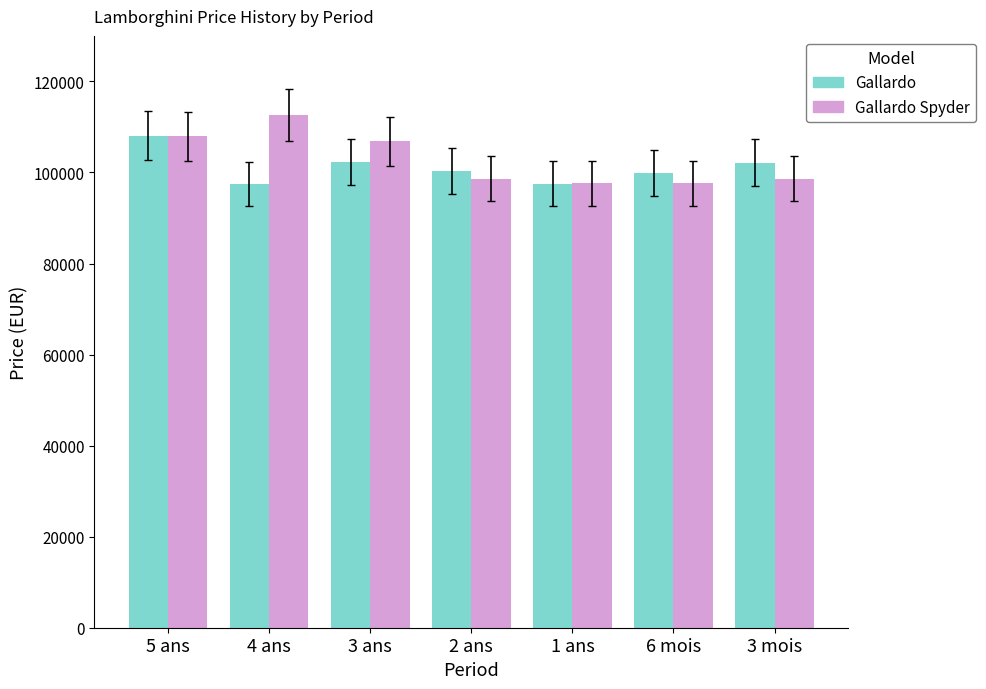

How many groups of bars are there?

7